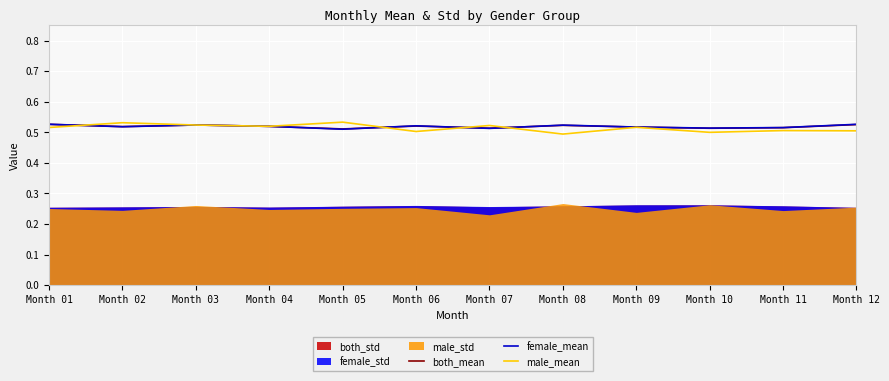

Is it true that both_mean equals 0.2 at Month 09?

False